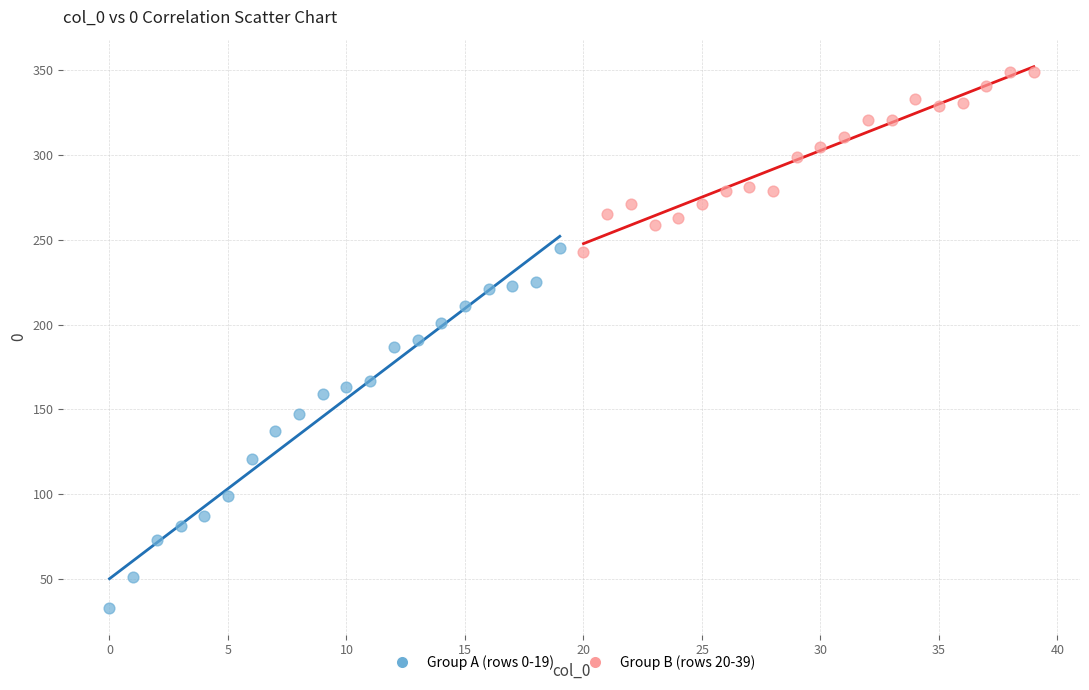

Which series has the widest spread of Y values?

Group A (rows 0-19)